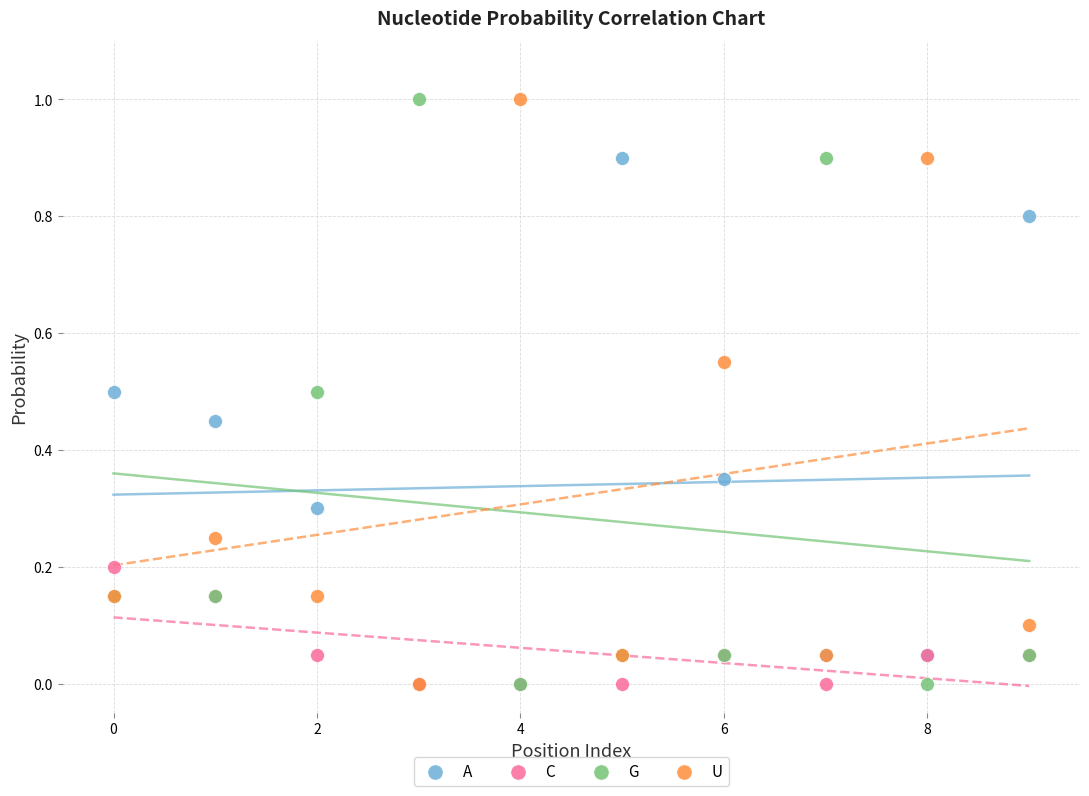

What are all the series names shown in the legend?

A, C, G, U